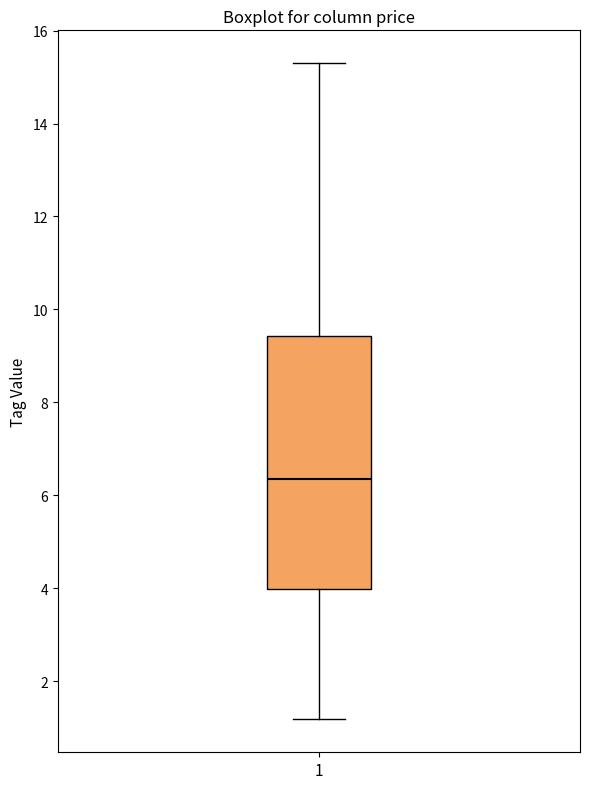

Where does the upper whisker of the box at x = 1 end on the y-axis? The values are not printed on the chart, so give them approximately, as read against the axis.

15.2